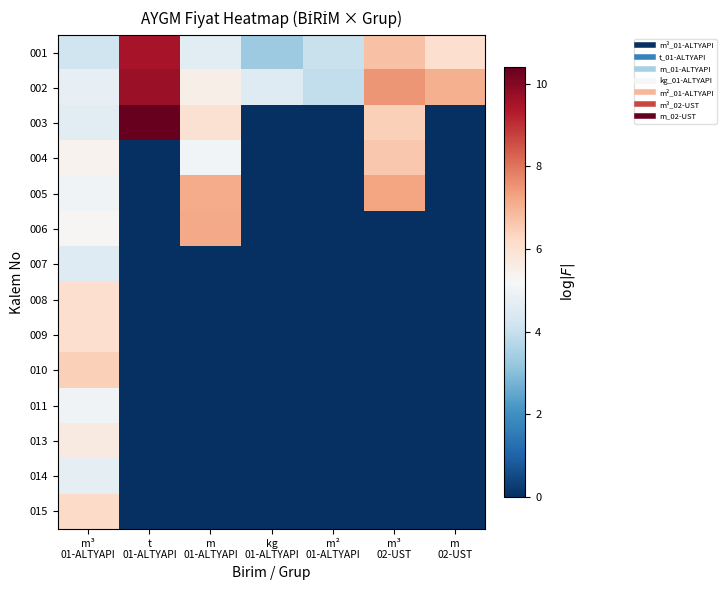

Reading left to right, what are all the values shown in this chart?

001: m³
01-ALTYAPI=4.1	t
01-ALTYAPI=9.5	m
01-ALTYAPI=4.6	kg
01-ALTYAPI=3.3	m²
01-ALTYAPI=4.0	m³
02-UST=6.7	m
02-UST=6.1
002: m³
01-ALTYAPI=4.8	t
01-ALTYAPI=9.7	m
01-ALTYAPI=5.5	kg
01-ALTYAPI=4.5	m²
01-ALTYAPI=3.9	m³
02-UST=7.5	m
02-UST=7.1
003: m³
01-ALTYAPI=4.7	t
01-ALTYAPI=10.4	m
01-ALTYAPI=6.0	kg
01-ALTYAPI=0.0	m²
01-ALTYAPI=0.0	m³
02-UST=6.5	m
02-UST=0.0
004: m³
01-ALTYAPI=5.4	t
01-ALTYAPI=0.0	m
01-ALTYAPI=5.0	kg
01-ALTYAPI=0.0	m²
01-ALTYAPI=0.0	m³
02-UST=6.6	m
02-UST=0.0
005: m³
01-ALTYAPI=5.0	t
01-ALTYAPI=0.0	m
01-ALTYAPI=7.1	kg
01-ALTYAPI=0.0	m²
01-ALTYAPI=0.0	m³
02-UST=7.3	m
02-UST=0.0
006: m³
01-ALTYAPI=5.3	t
01-ALTYAPI=0.0	m
01-ALTYAPI=7.2	kg
01-ALTYAPI=0.0	m²
01-ALTYAPI=0.0	m³
02-UST=0.0	m
02-UST=0.0
007: m³
01-ALTYAPI=4.5	t
01-ALTYAPI=0.0	m
01-ALTYAPI=0.0	kg
01-ALTYAPI=0.0	m²
01-ALTYAPI=0.0	m³
02-UST=0.0	m
02-UST=0.0
008: m³
01-ALTYAPI=6.1	t
01-ALTYAPI=0.0	m
01-ALTYAPI=0.0	kg
01-ALTYAPI=0.0	m²
01-ALTYAPI=0.0	m³
02-UST=0.0	m
02-UST=0.0
009: m³
01-ALTYAPI=6.1	t
01-ALTYAPI=0.0	m
01-ALTYAPI=0.0	kg
01-ALTYAPI=0.0	m²
01-ALTYAPI=0.0	m³
02-UST=0.0	m
02-UST=0.0
010: m³
01-ALTYAPI=6.4	t
01-ALTYAPI=0.0	m
01-ALTYAPI=0.0	kg
01-ALTYAPI=0.0	m²
01-ALTYAPI=0.0	m³
02-UST=0.0	m
02-UST=0.0
011: m³
01-ALTYAPI=5.0	t
01-ALTYAPI=0.0	m
01-ALTYAPI=0.0	kg
01-ALTYAPI=0.0	m²
01-ALTYAPI=0.0	m³
02-UST=0.0	m
02-UST=0.0
013: m³
01-ALTYAPI=5.7	t
01-ALTYAPI=0.0	m
01-ALTYAPI=0.0	kg
01-ALTYAPI=0.0	m²
01-ALTYAPI=0.0	m³
02-UST=0.0	m
02-UST=0.0
014: m³
01-ALTYAPI=4.7	t
01-ALTYAPI=0.0	m
01-ALTYAPI=0.0	kg
01-ALTYAPI=0.0	m²
01-ALTYAPI=0.0	m³
02-UST=0.0	m
02-UST=0.0
015: m³
01-ALTYAPI=6.2	t
01-ALTYAPI=0.0	m
01-ALTYAPI=0.0	kg
01-ALTYAPI=0.0	m²
01-ALTYAPI=0.0	m³
02-UST=0.0	m
02-UST=0.0